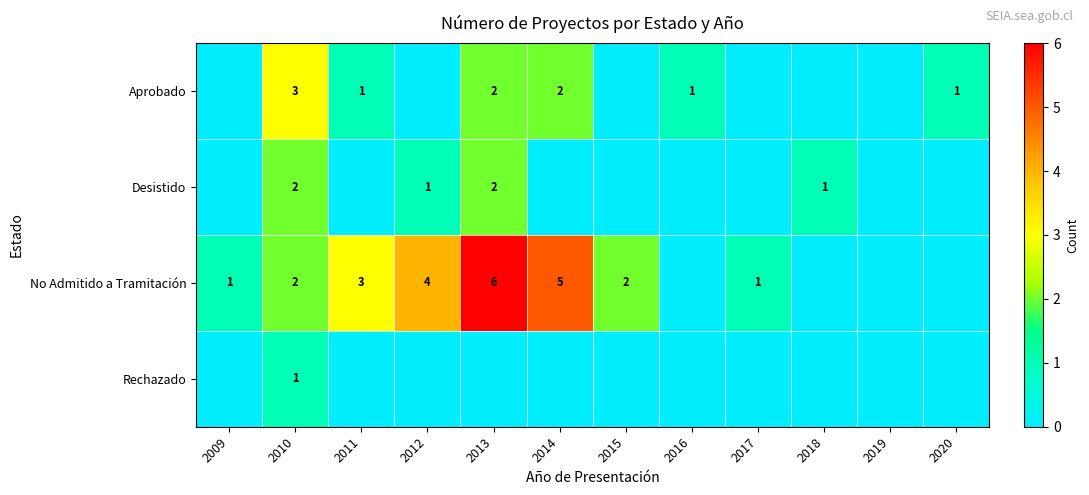

True or false: No Admitido a Tramitación has a value of 5 at 2014.

True